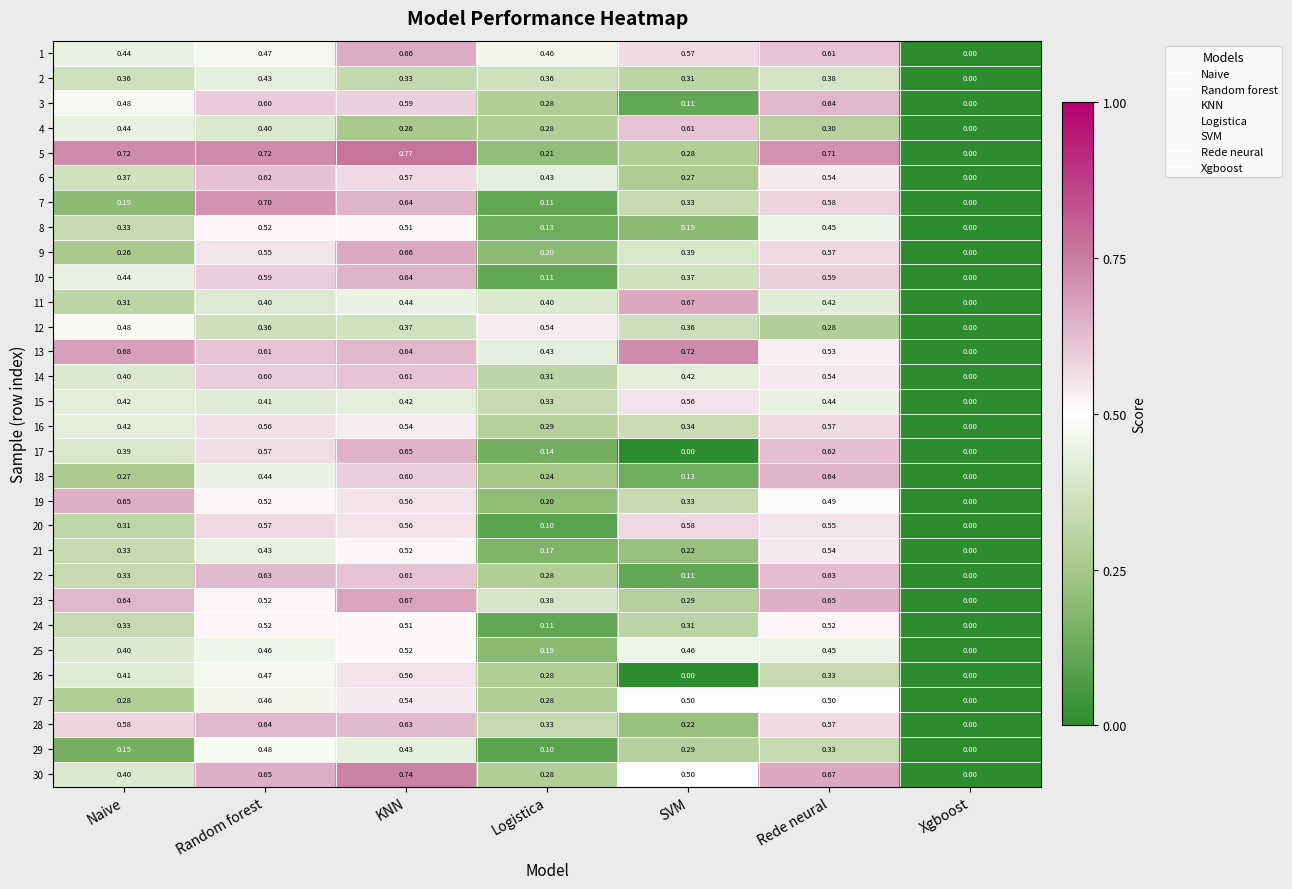

Rank the categories by 7 value from highest to lowest.

Random forest, KNN, Rede neural, SVM, Naive, Logistica, Xgboost